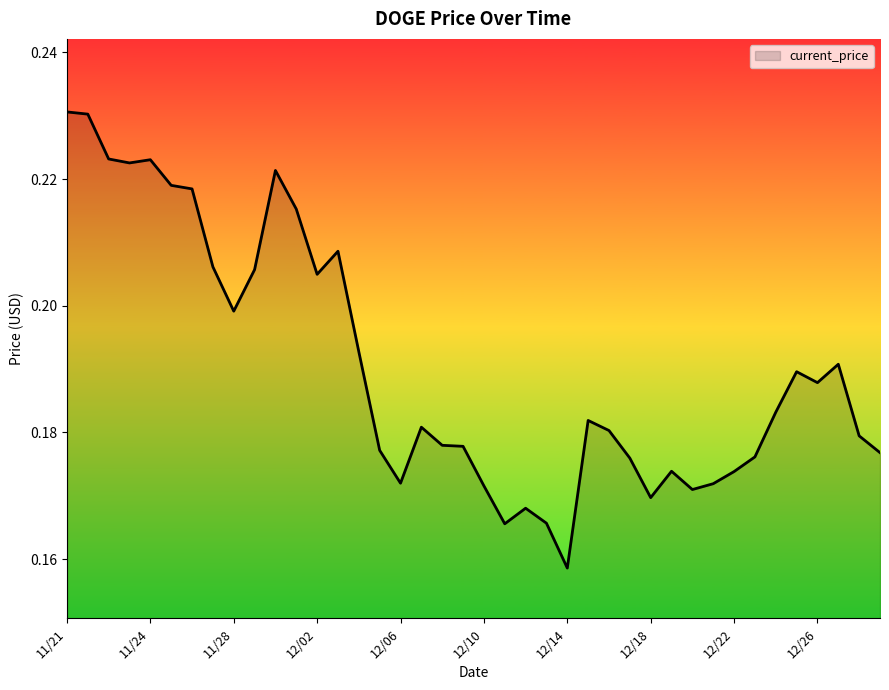

Where is the data nearest to the value 0?

12/14